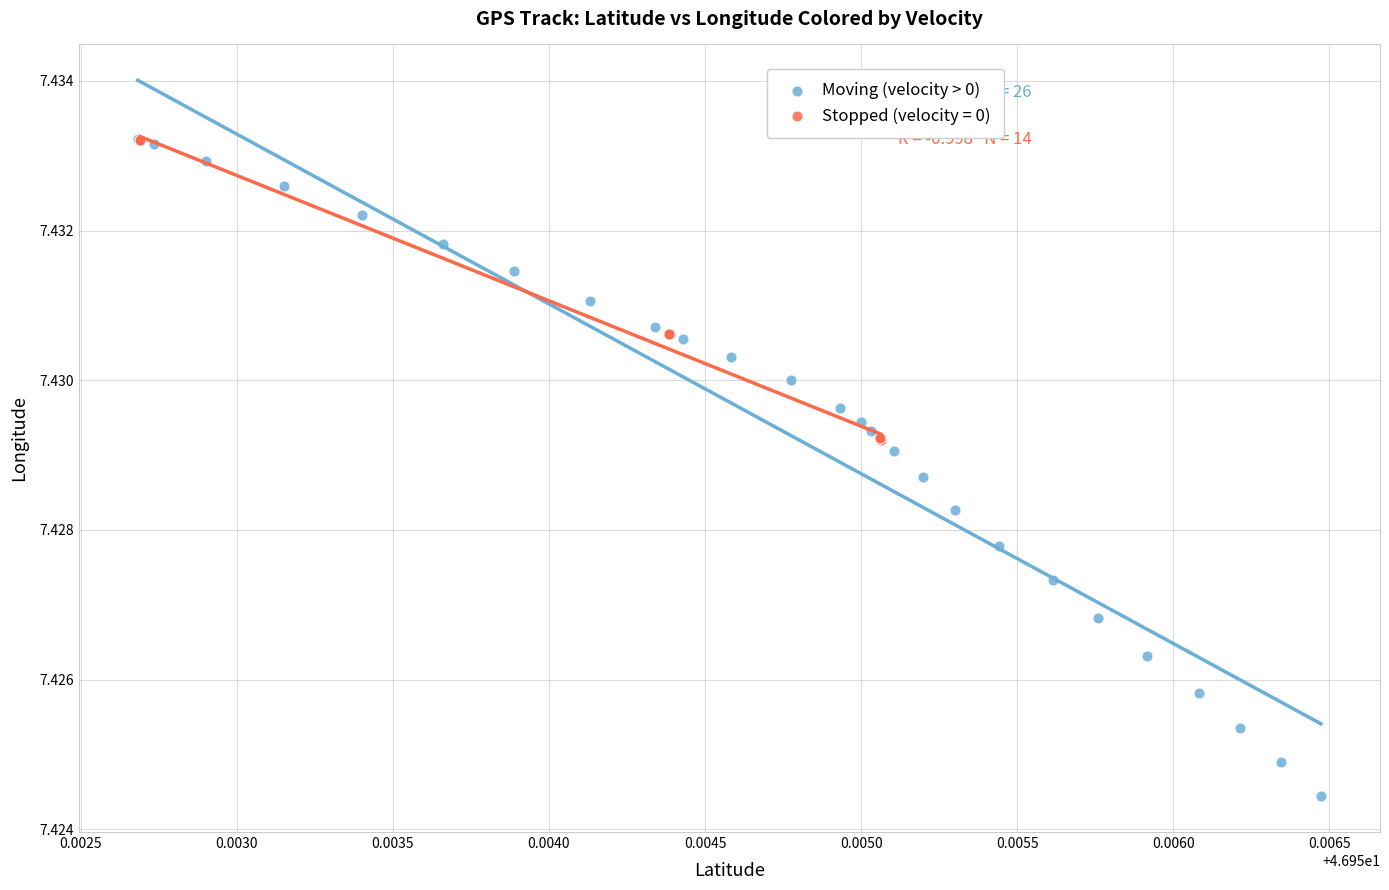

Which series contains the lowest Y value?

Moving (velocity > 0)